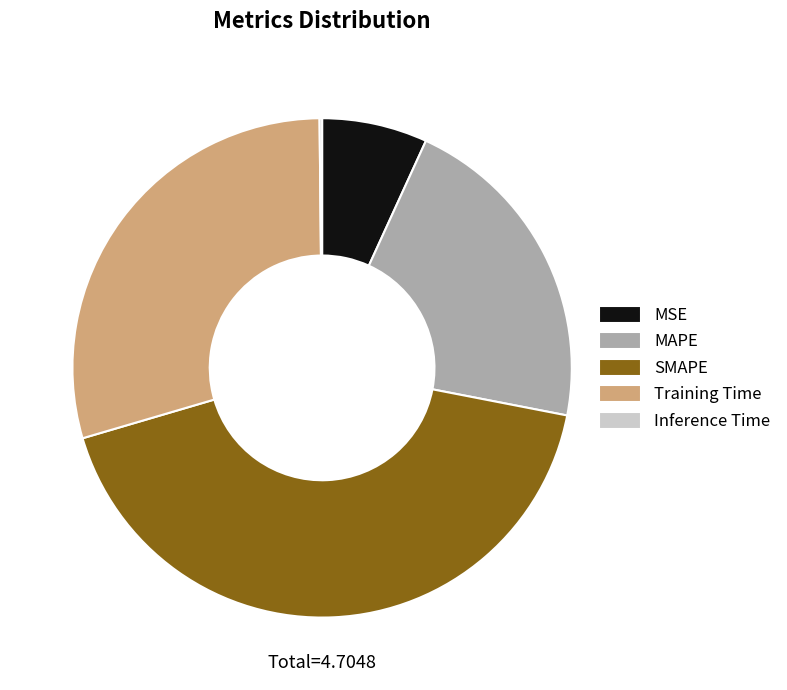

Do SMAPE and MAPE together represent more than half of the pie?

Yes